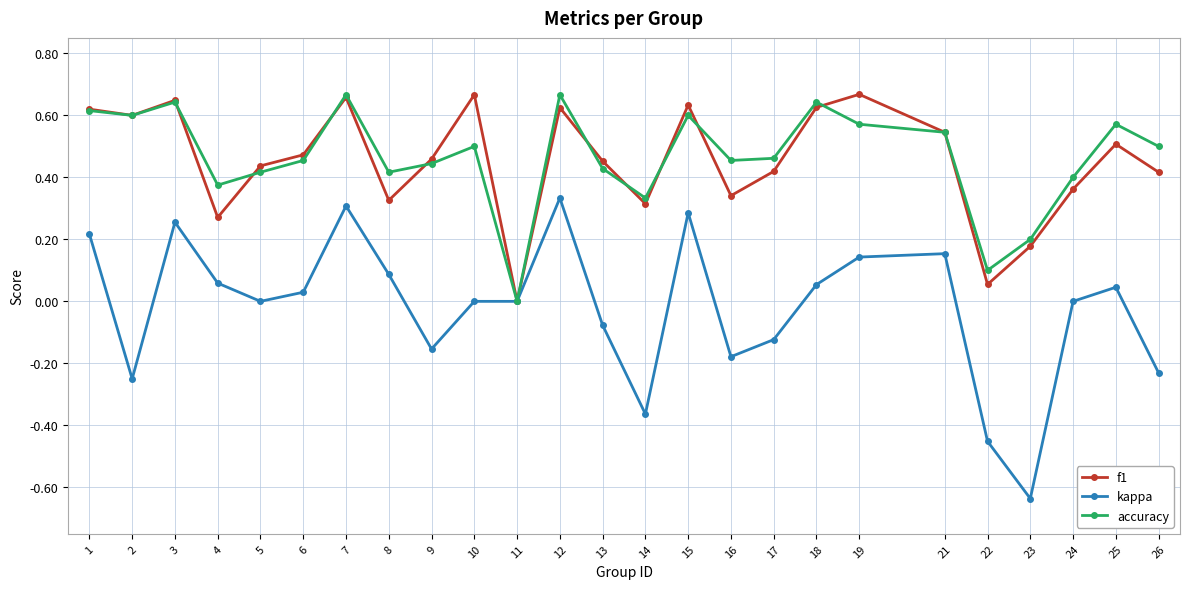

Which series has the widest spread of values?

kappa